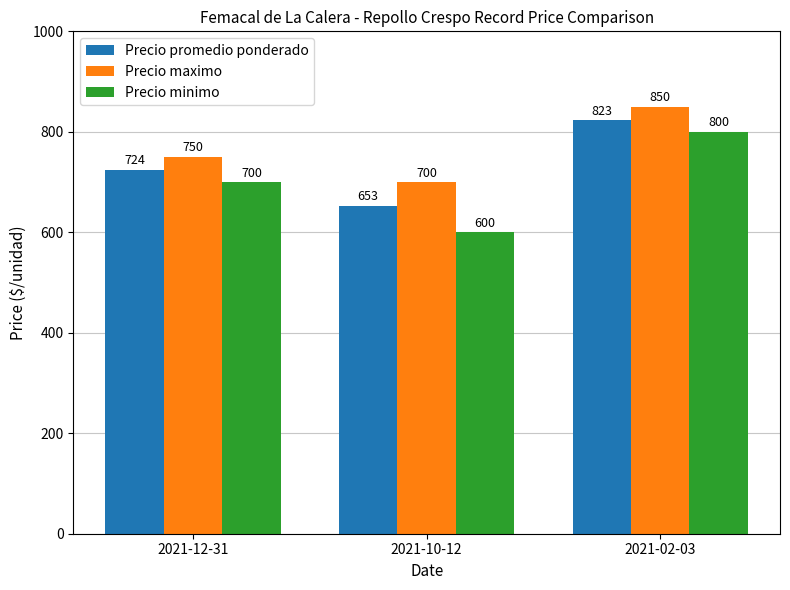

Is it true that Precio maximo equals 750 at 2021-12-31?

True